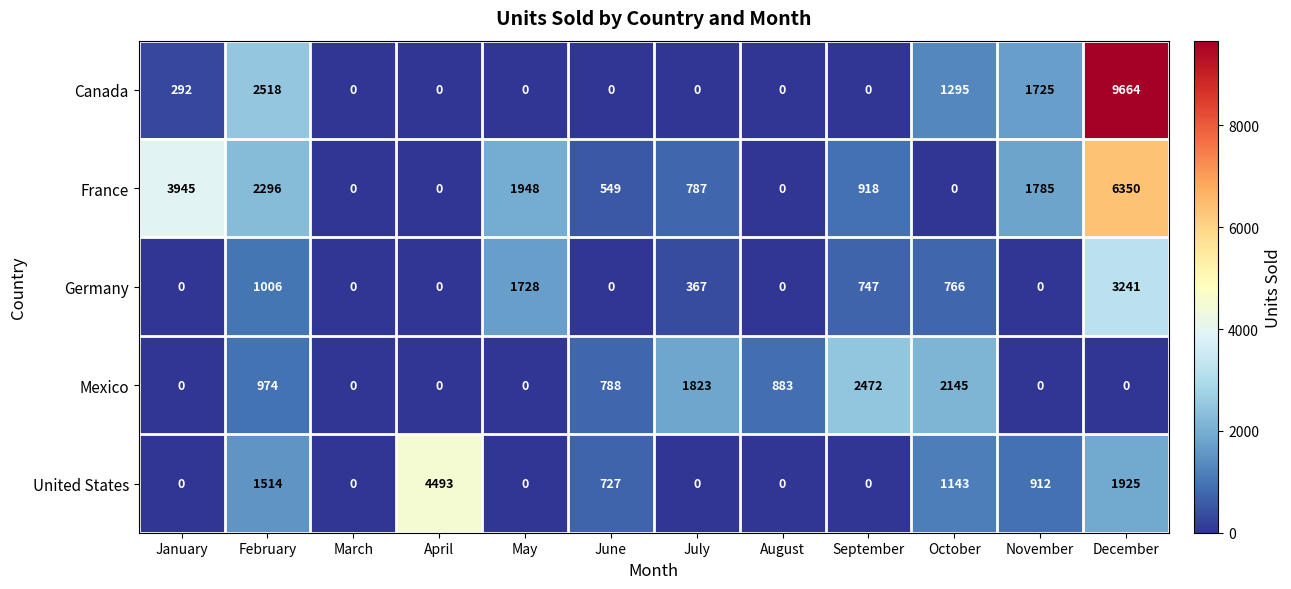

At how many categories does at least one series exceed 6879?

1